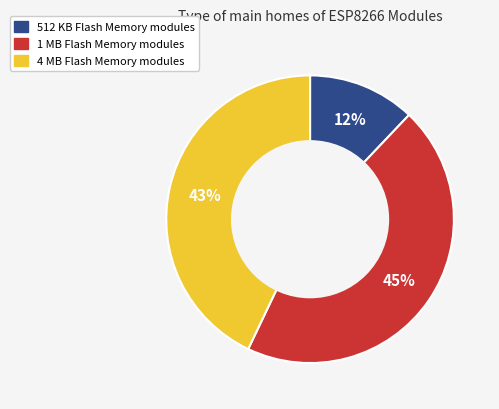

To the nearest percent, what is the difference between the largest and smallest slice percentages?

33%